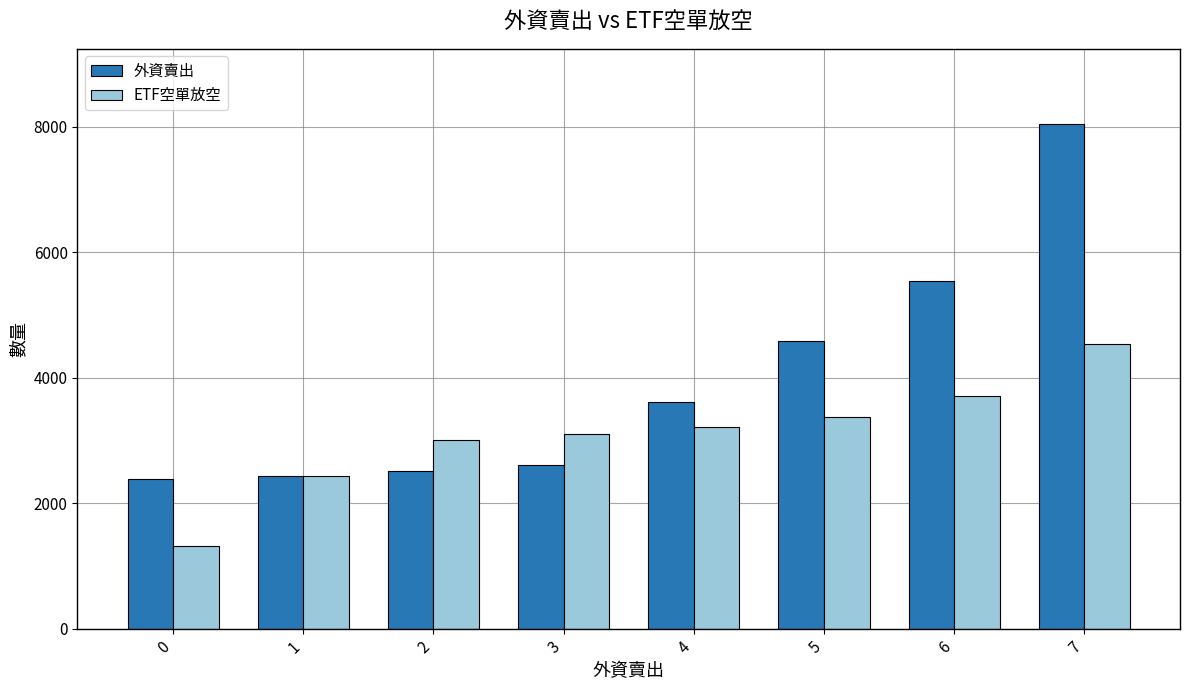

List the series in order of their peak value, highest first.

外資賣出, ETF空單放空